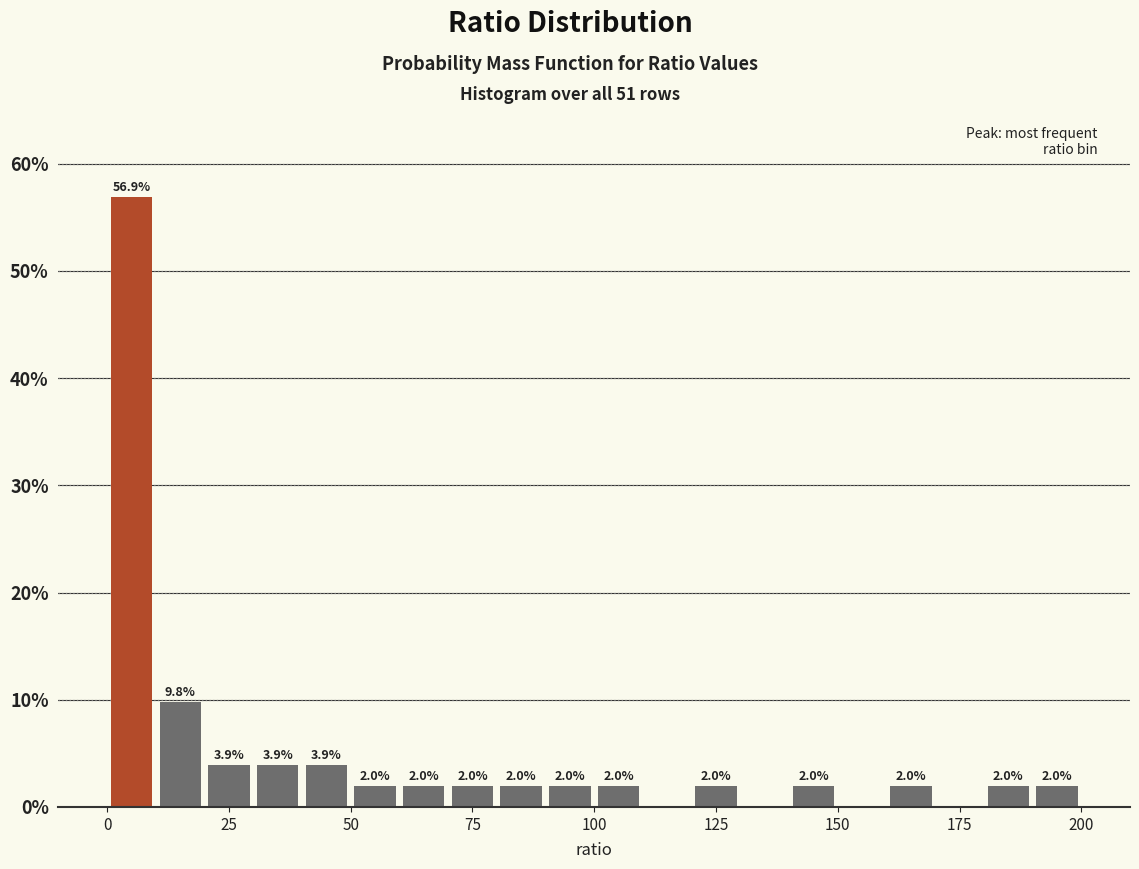

Read against the x-axis, roughly where is the centre of the tallest bar?

5